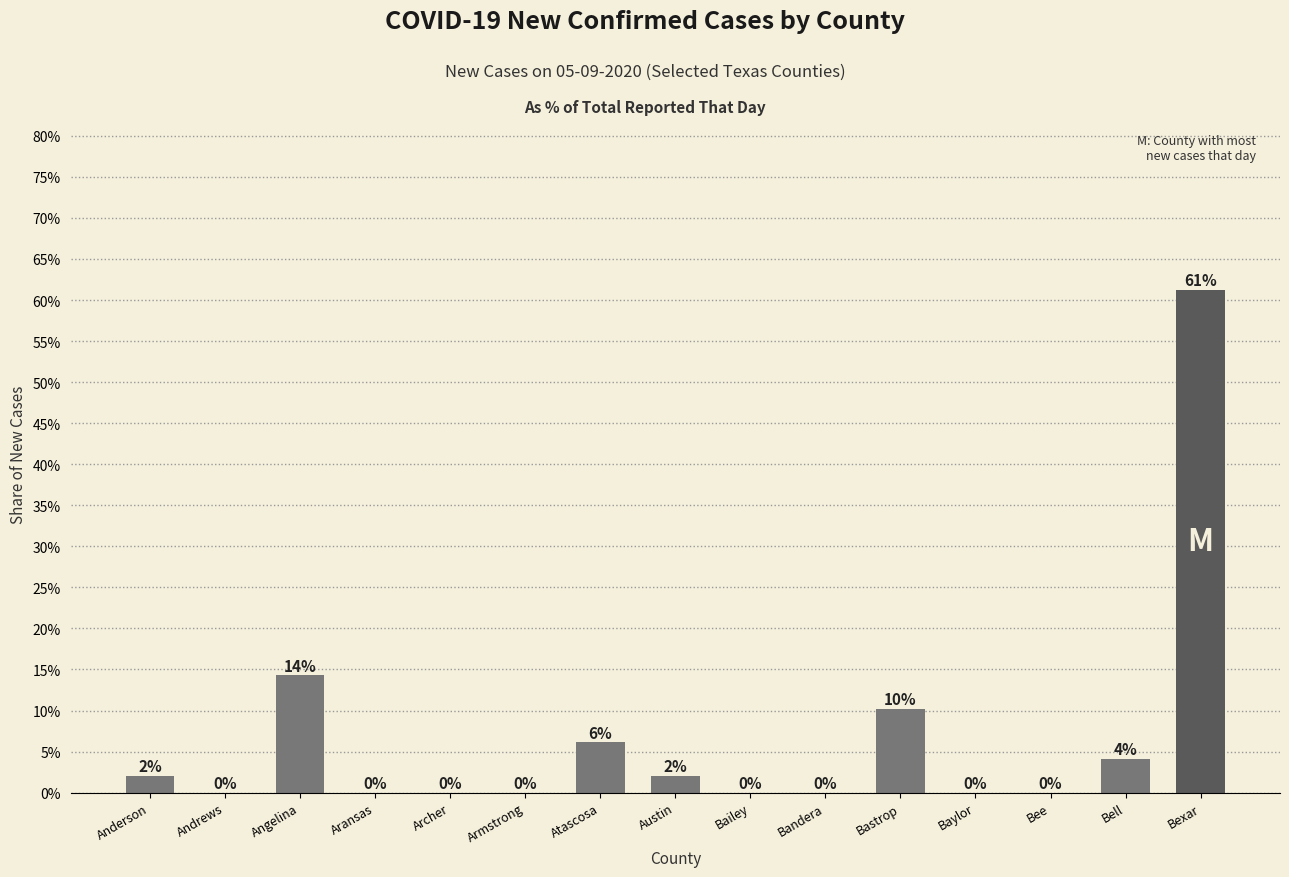

Reading right to left, what are all the values shown in this chart?

Bexar=0.6	Bell=0.0	Bee=0.0	Baylor=0.0	Bastrop=0.1	Bandera=0.0	Bailey=0.0	Austin=0.0	Atascosa=0.1	Armstrong=0.0	Archer=0.0	Aransas=0.0	Angelina=0.1	Andrews=0.0	Anderson=0.0